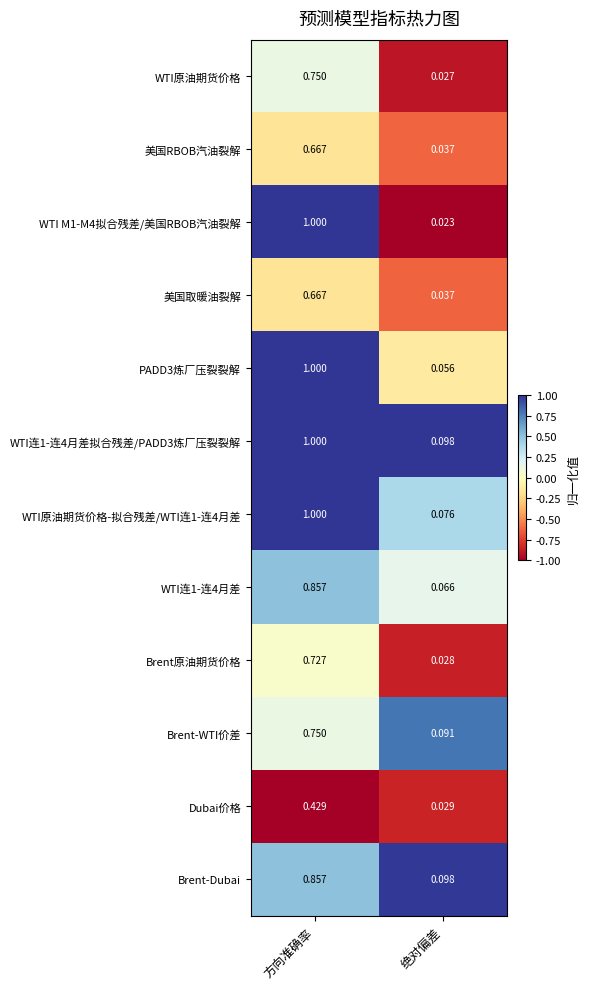

List the labels in order of Brent-WTI价差 value, largest first.

方向准确率, 绝对偏差